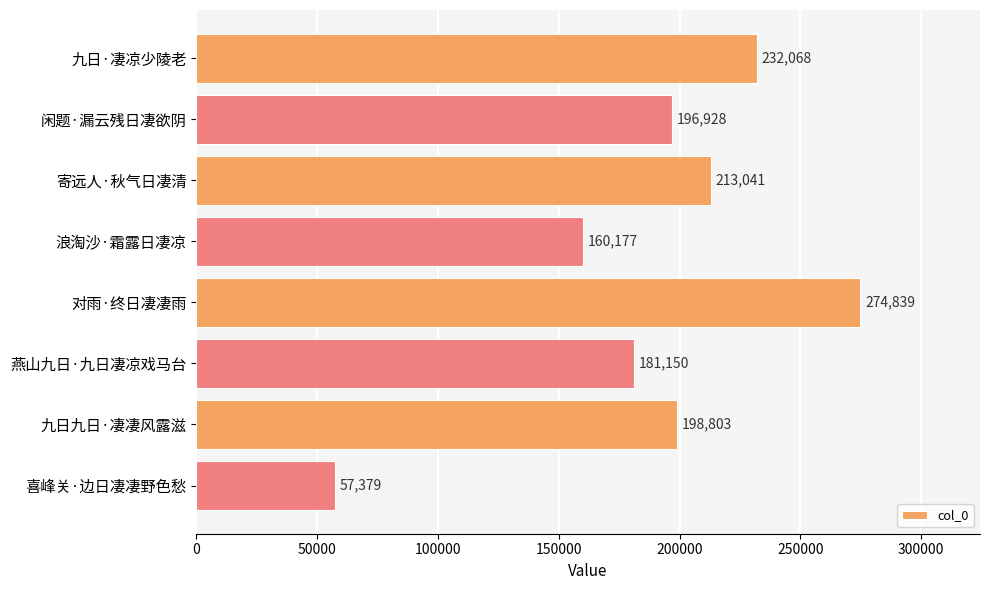

What position from the top is 燕山九日·九日凄凉戏马台?

6